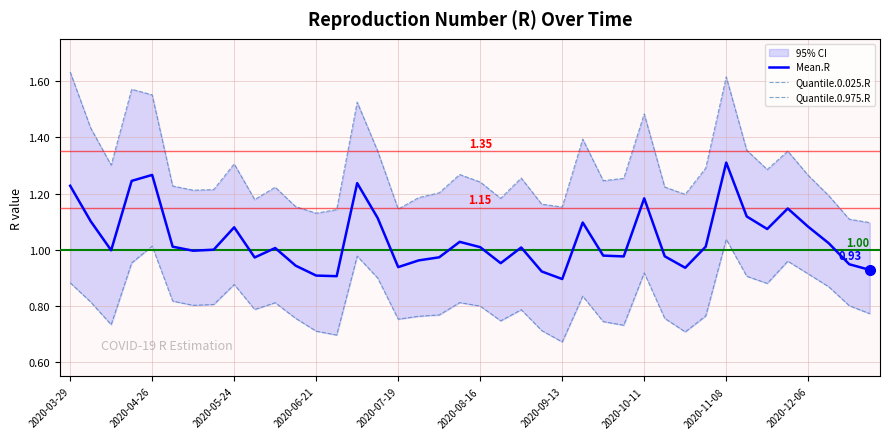

True or false: Mean.R and Quantile.0.975.R intersect in this chart.

False